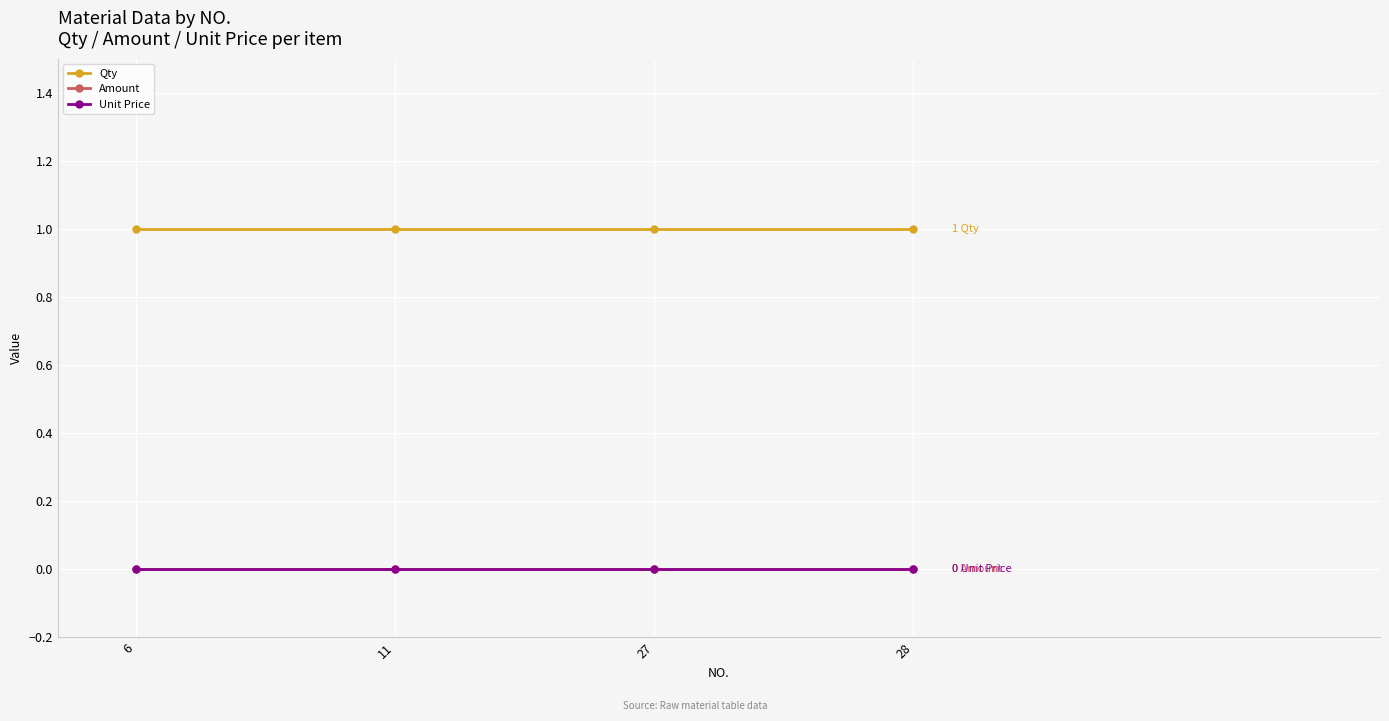

At which label does Qty reach its peak?

6